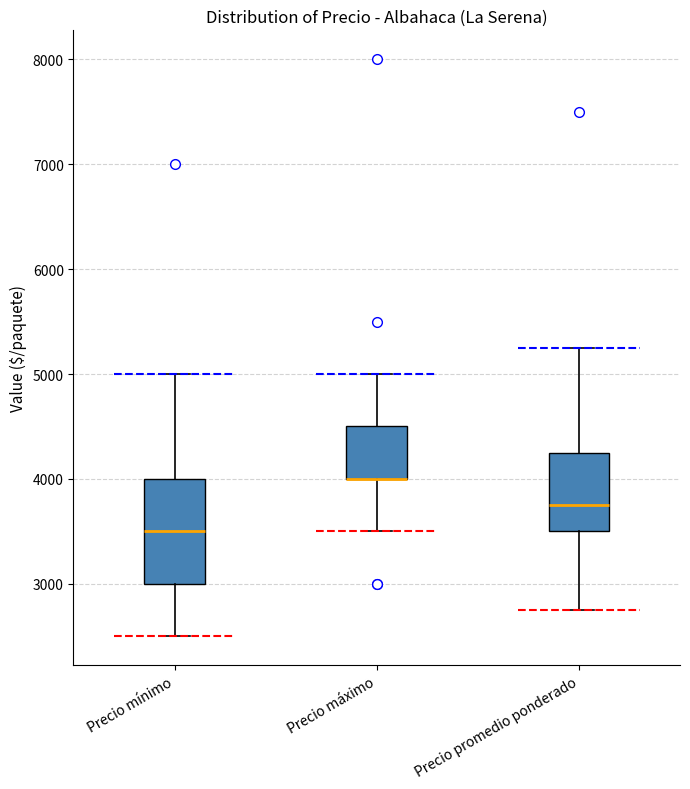

Reading left to right, transcribe this box plot: for each box, give where its median line is, the range the box spans, and where its two whiskers end, as read against the y-axis. The values are not printed on the chart, so give them approximately, as read against the axis.

Precio mínimo: median 3500, box 3000 to 4000, whiskers 2500 to 5000
Precio máximo: median 4000 (drawn on the box's lower edge), box 4000 to 4500, whiskers 3500 to 5000
Precio promedio ponderado: median 3800, box 3500 to 4300, whiskers 2800 to 5300